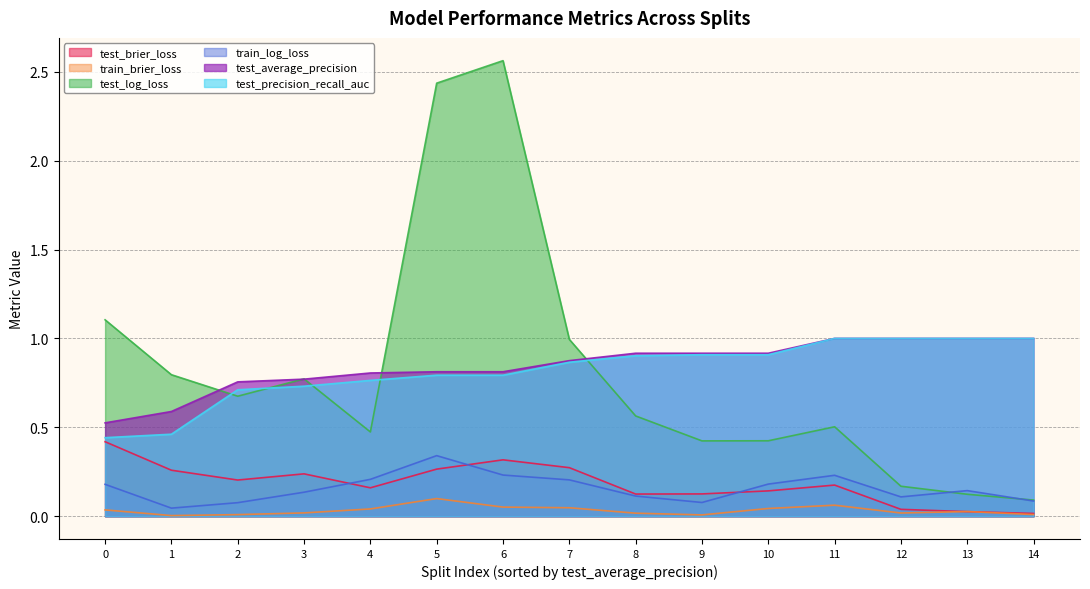

Which series has the widest spread of values?

test_log_loss